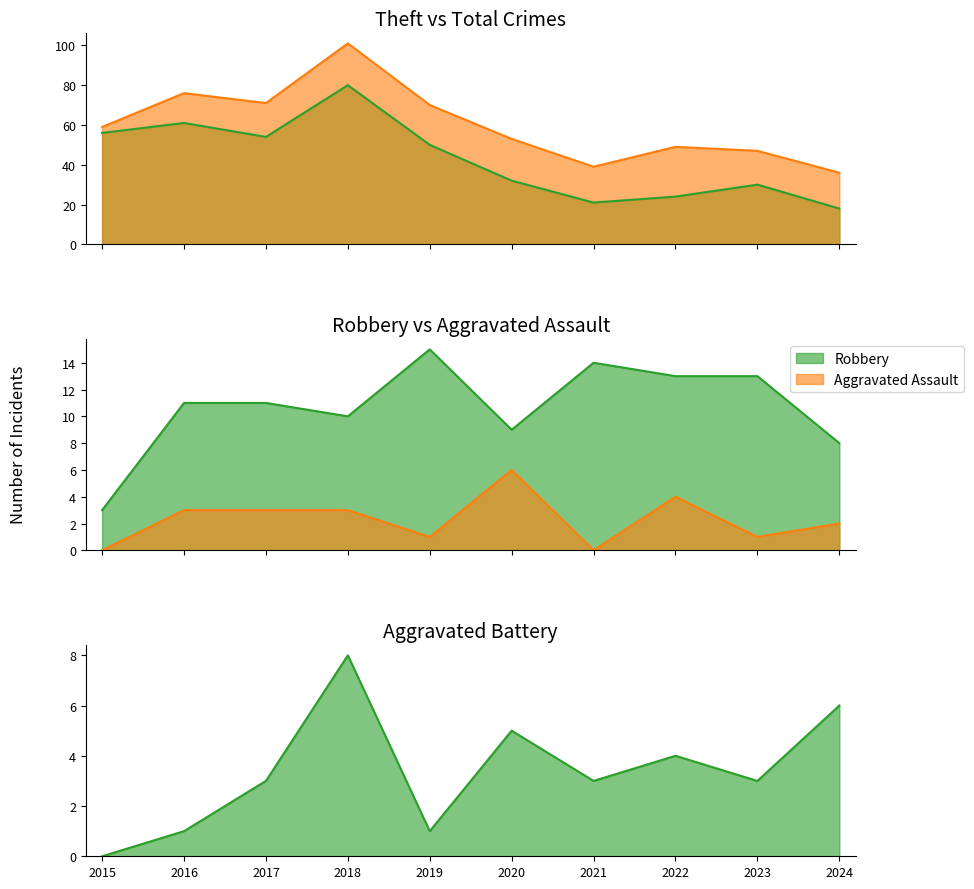

What is the value of the Aggravated Battery point at the 9th from the left?

3